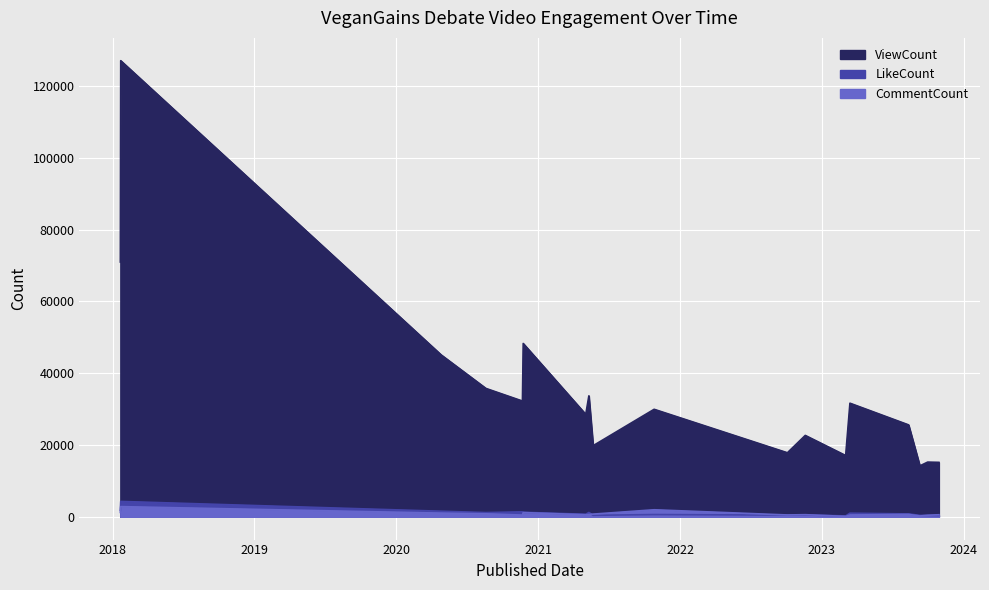

Which label corresponds to the smallest value in the chart?

2023-03-03